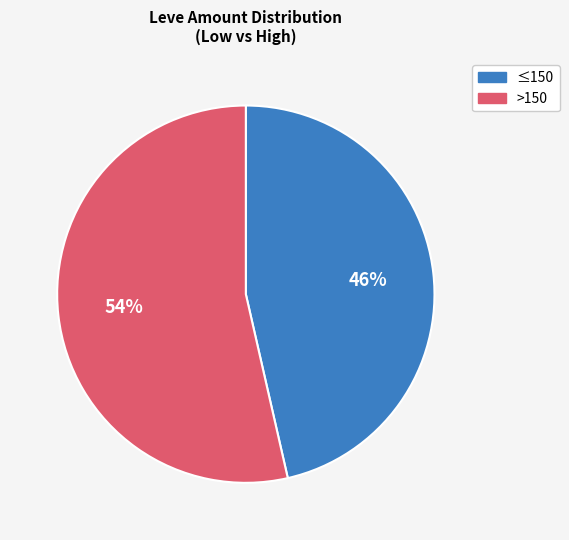

How many segments does this pie chart have?

2